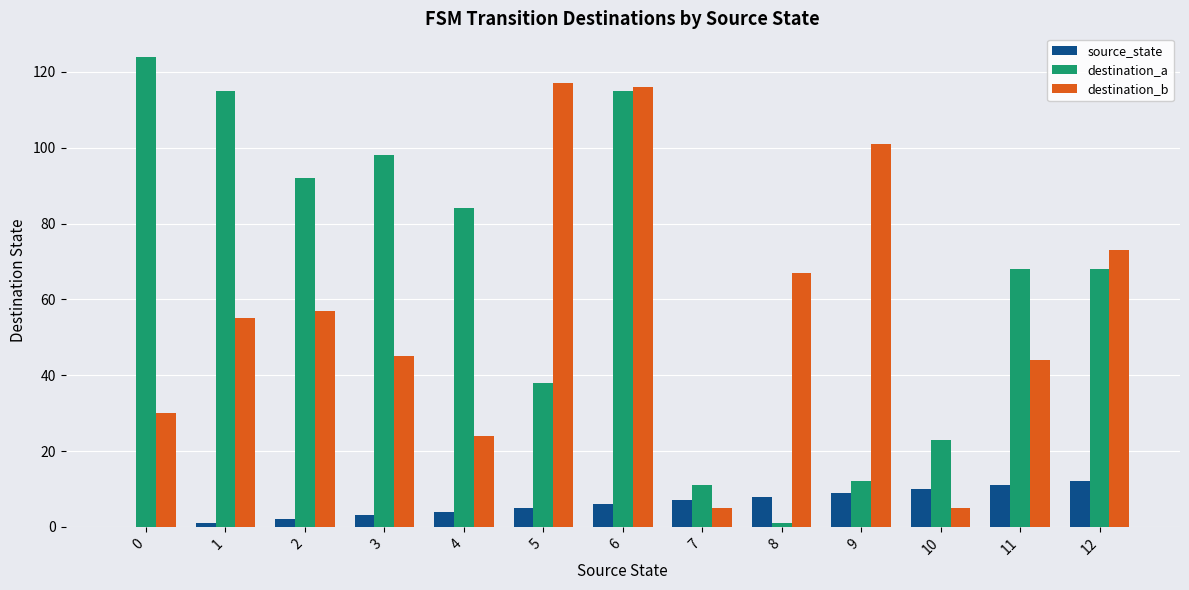

Does the chart contain stacked bars?

No